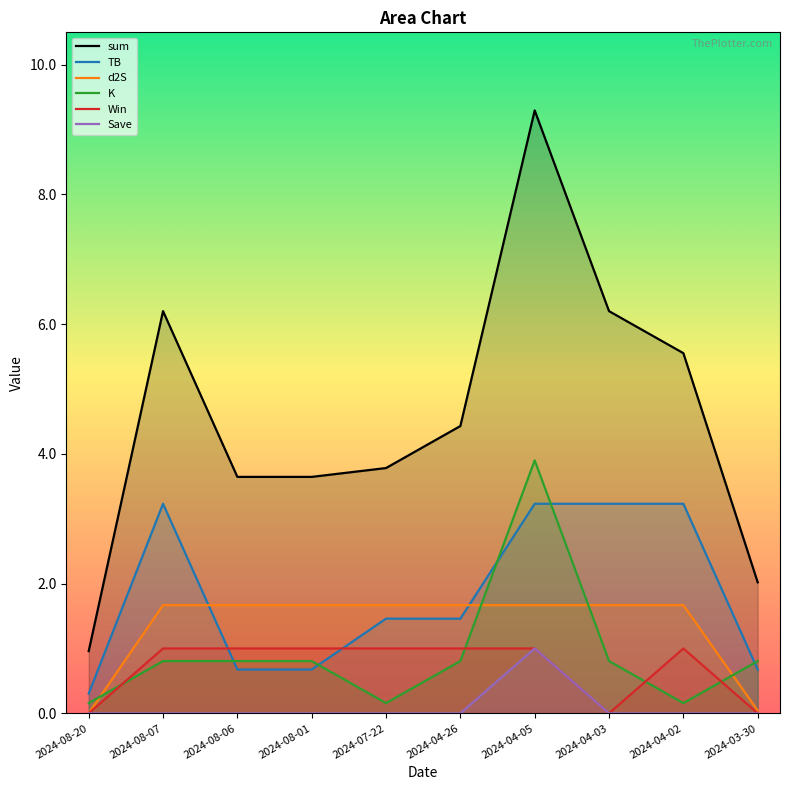

What is the value of the K point at the 1st from the left?

0.2